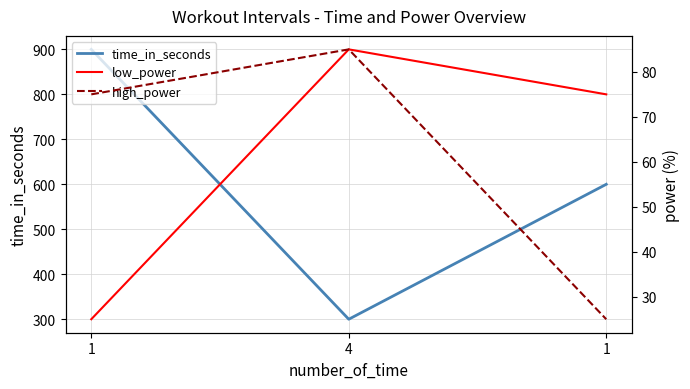

Reading left to right, transcribe all the data shown in this chart.

time_in_seconds: 900	300	600
low_power: 25	85	75
high_power: 75	85	25